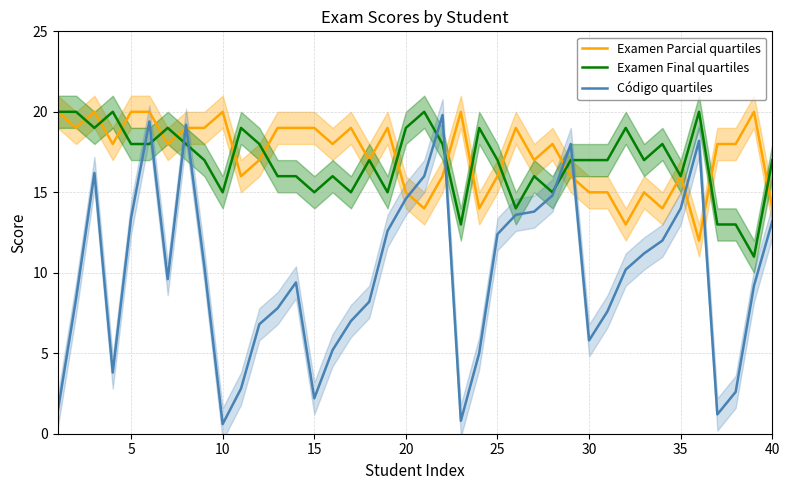

How many interior local valleys does the Código quartiles series have?

7